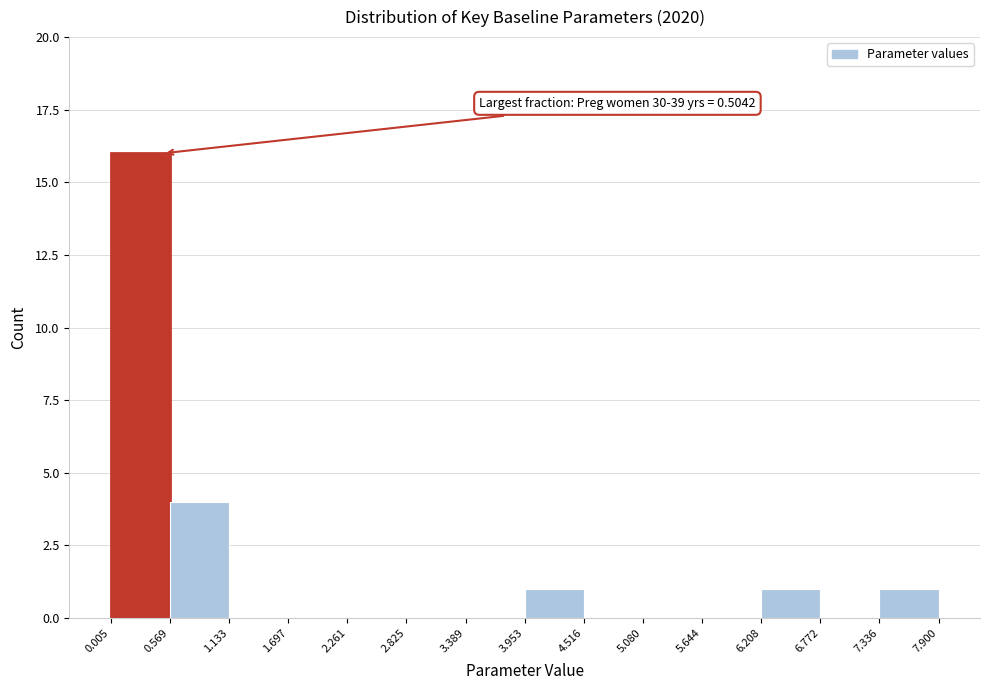

Which range on the x-axis has the tallest bar?

0.005 to 0.569